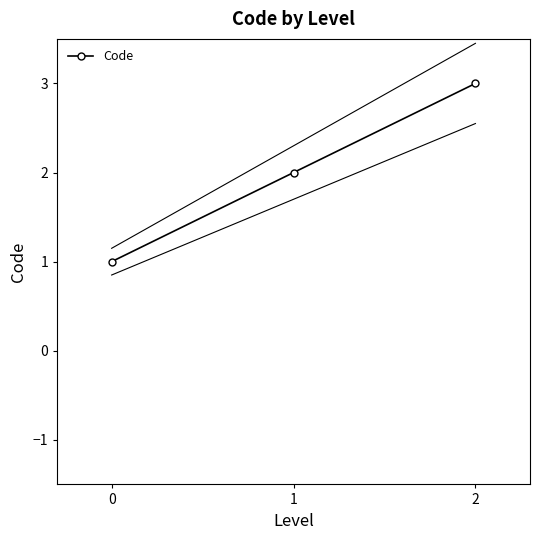

Is it true that the value at 0 is 1?

True